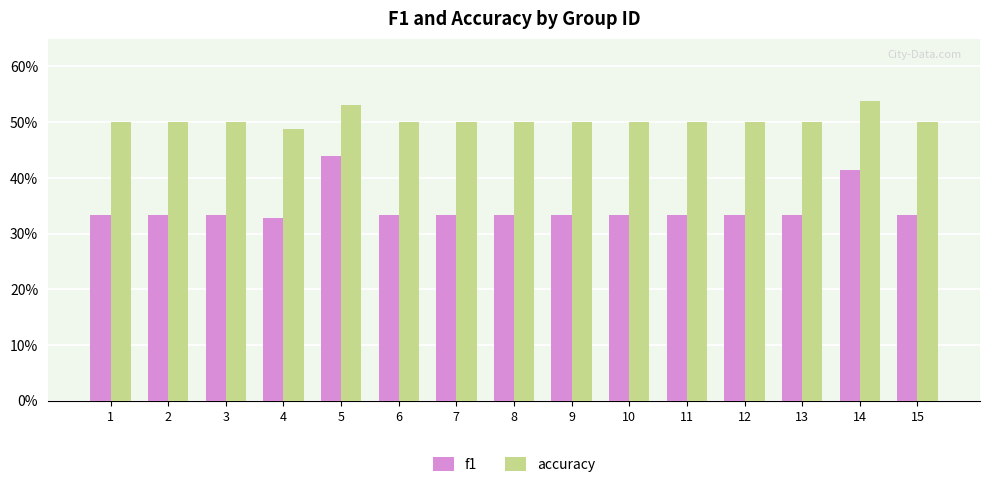

What are all the series names shown in the legend?

f1, accuracy